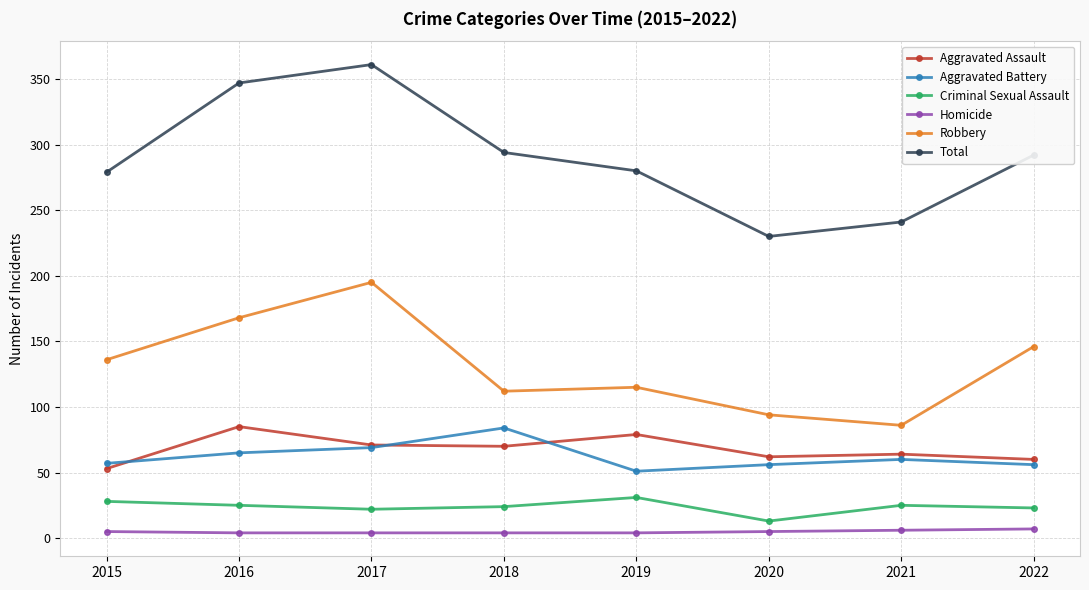

Which category has the lowest value in the Aggravated Assault series?

2015